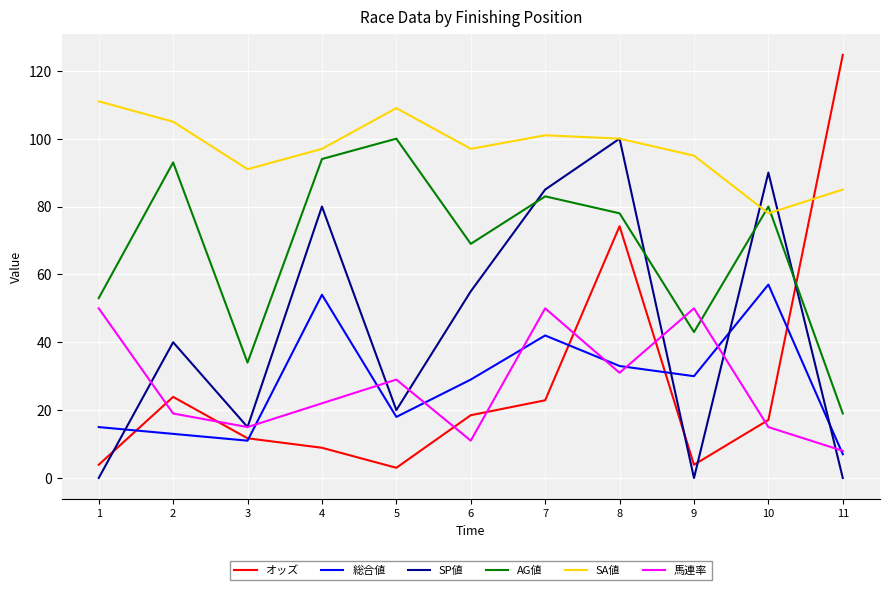

What is the difference between the highest and lowest values at 11?

124.7